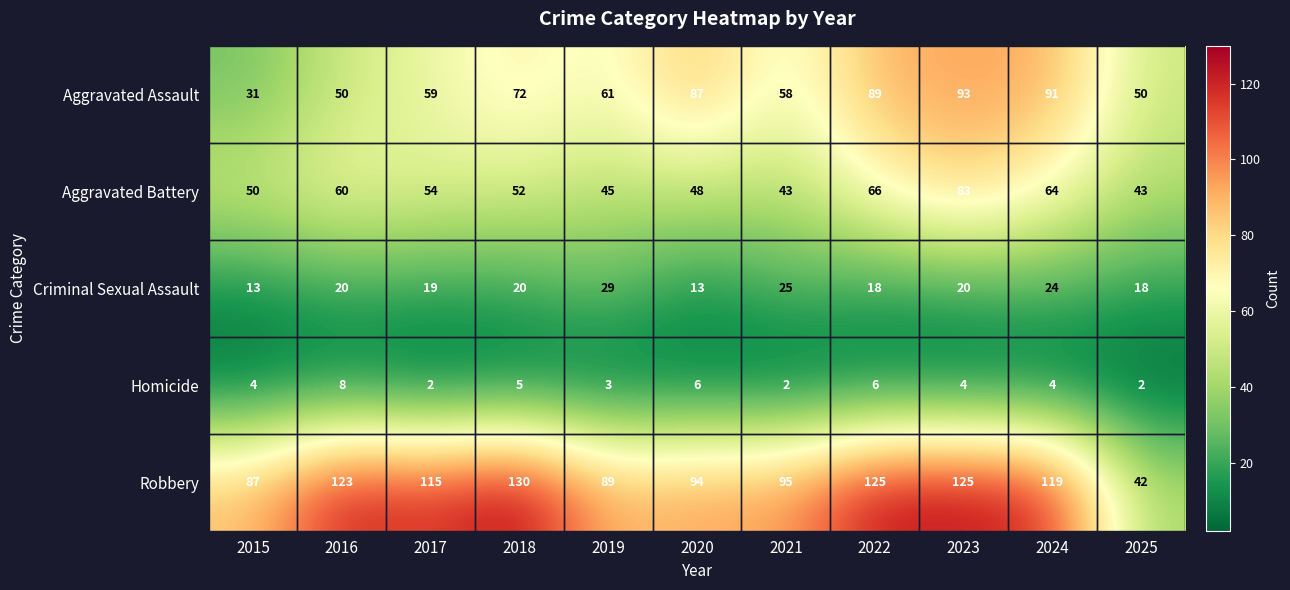

Read the Robbery value at 2017.

115